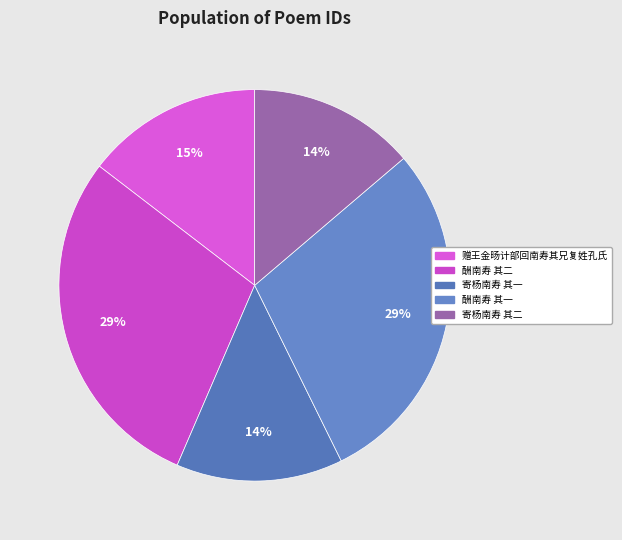

Rank the categories by value from lowest to highest.

寄杨南寿 其一, 寄杨南寿 其二, 赠王金旸计部回南寿其兄复姓孔氏, 酬南寿 其一, 酬南寿 其二